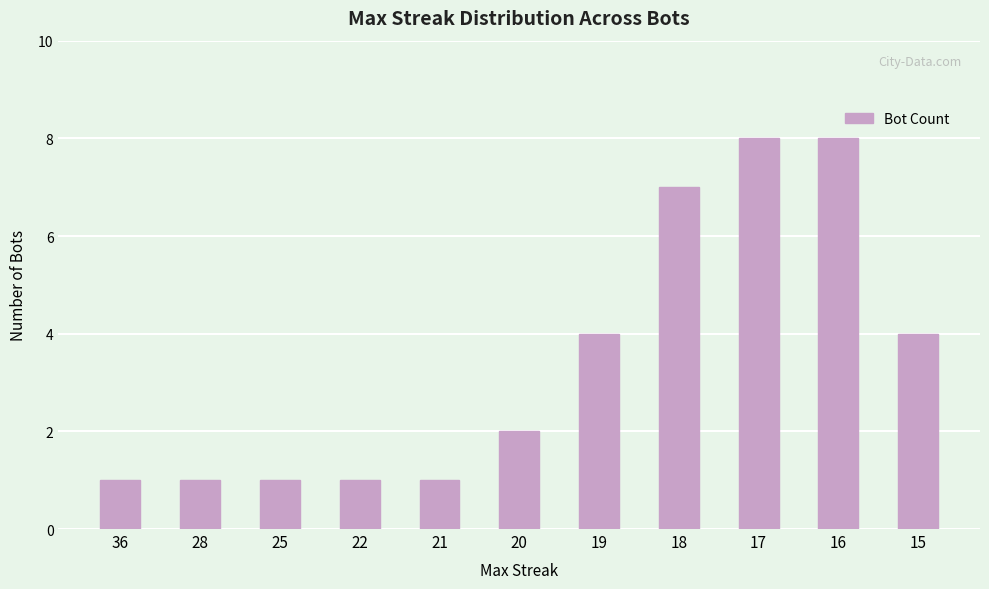

What is the greatest value displayed?

8